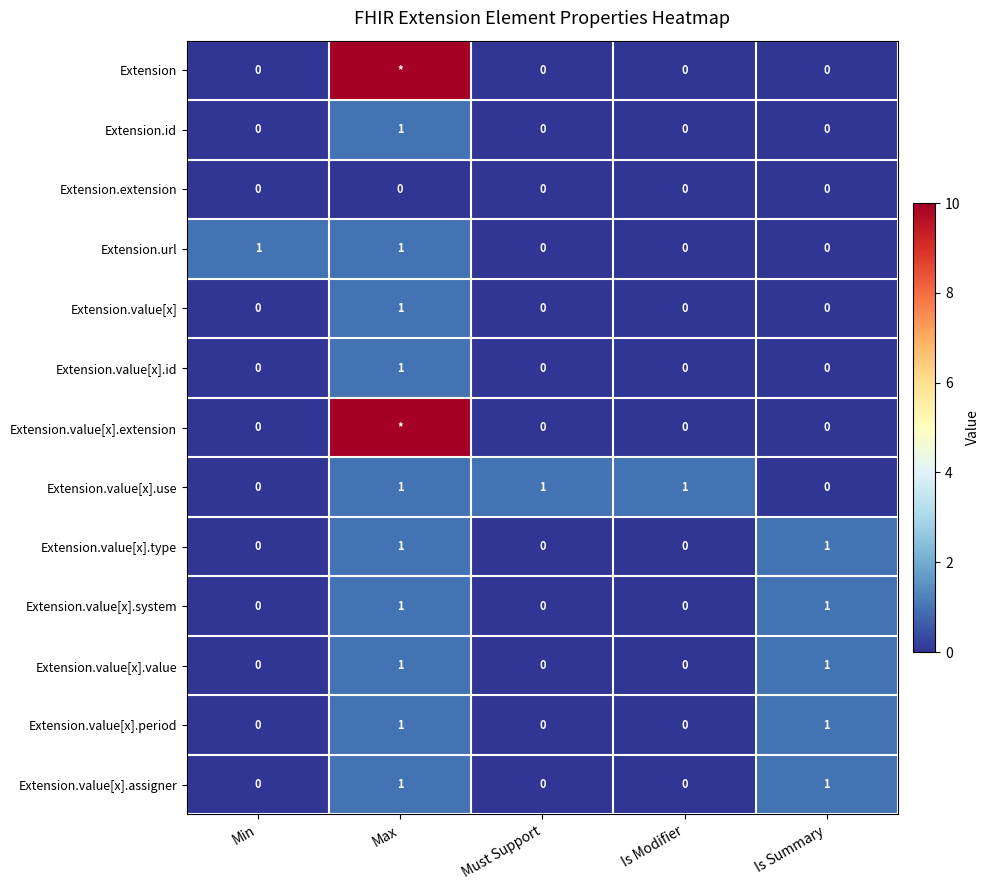

How many categories are shown in the chart?

5